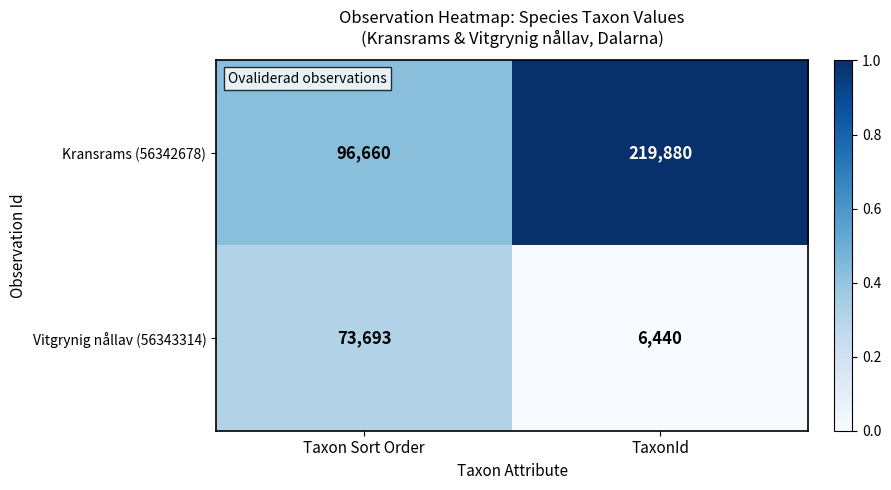

Reading left to right, list all the values displayed in this chart.

Kransrams (56342678): 96660	219880
Vitgrynig nållav (56343314): 73693	6440